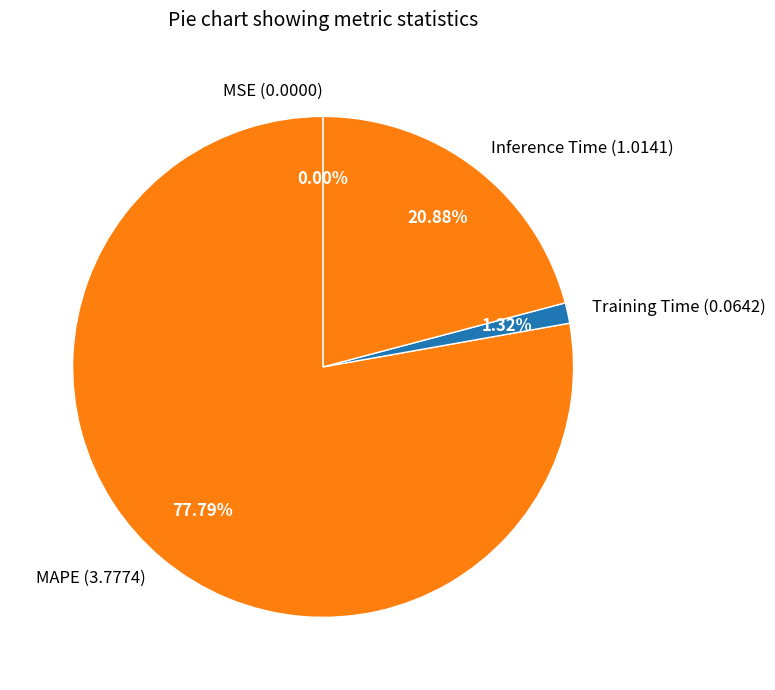

Is there a majority slice in this chart?

Yes